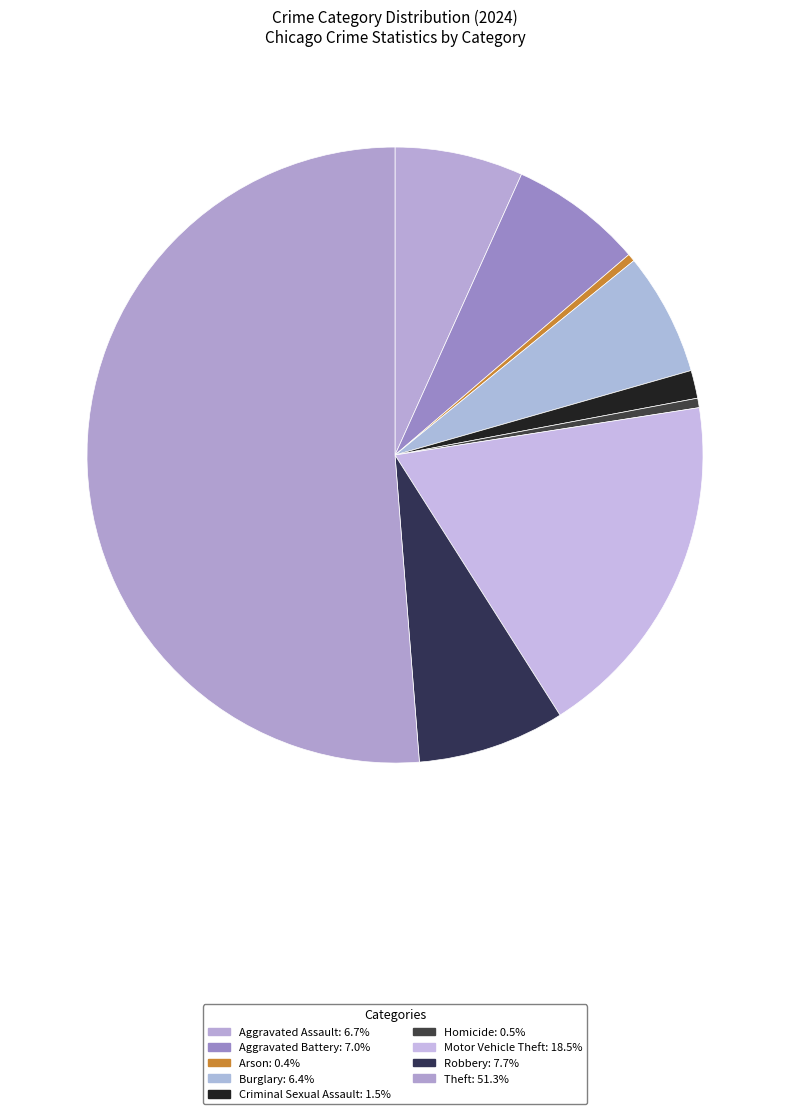

To the nearest percent, what percentage of the pie is Theft?

51%